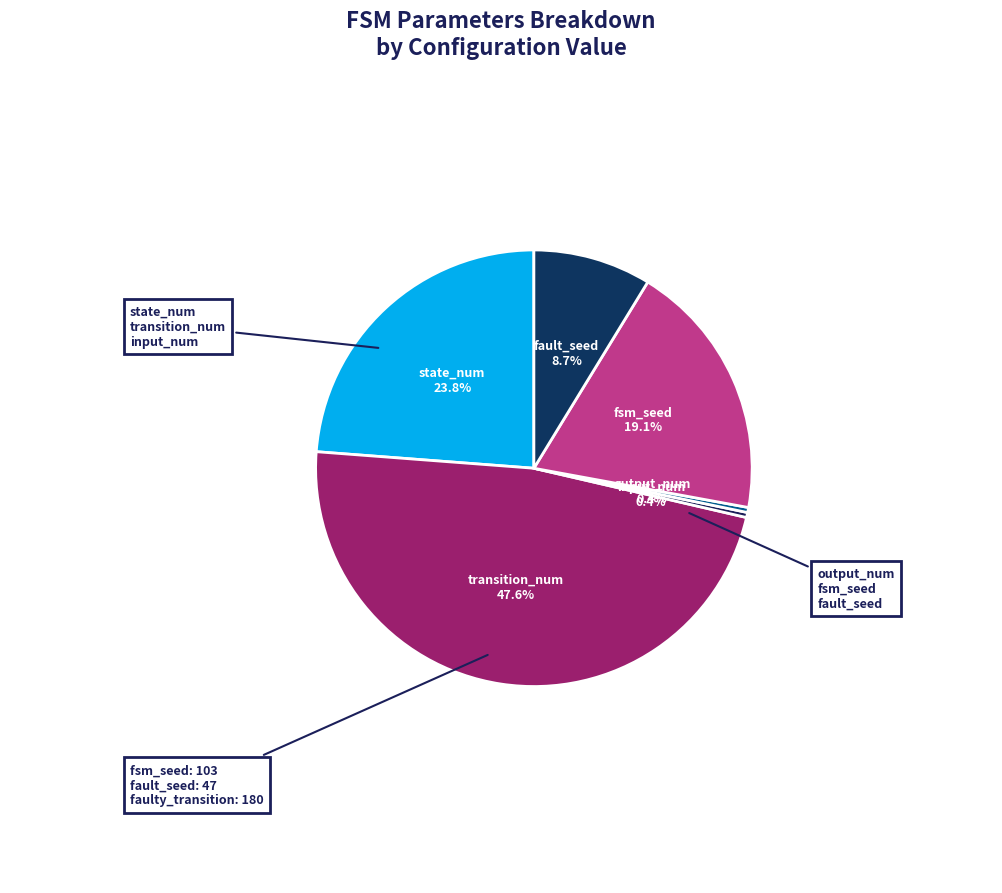

What portion of the pie excludes output_num?

99.6%